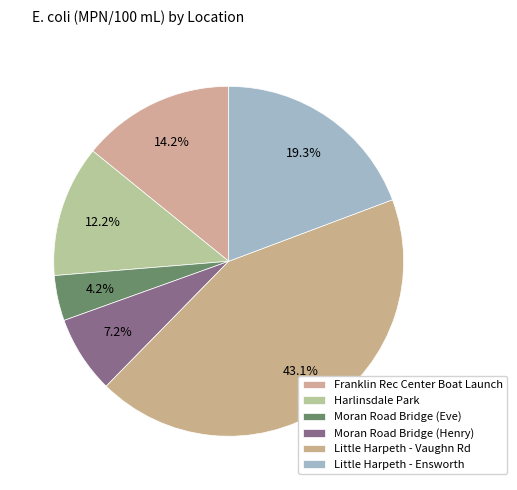

To the nearest percent, what portion does Little Harpeth - Vaughn Rd represent?

43%